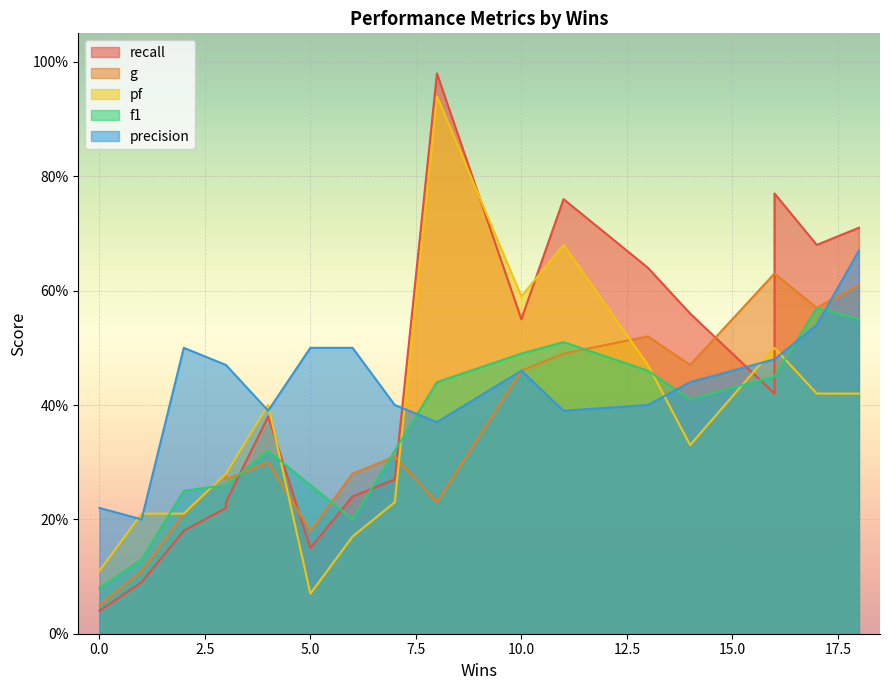

What is the difference between the highest and lowest values at 8?

0.8